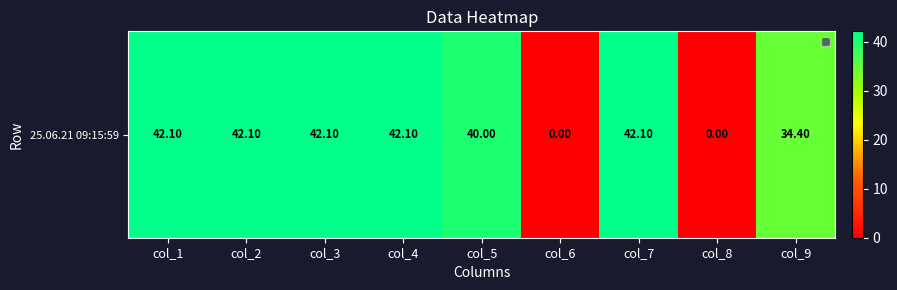

What is the difference between the maximum and minimum values?

42.1